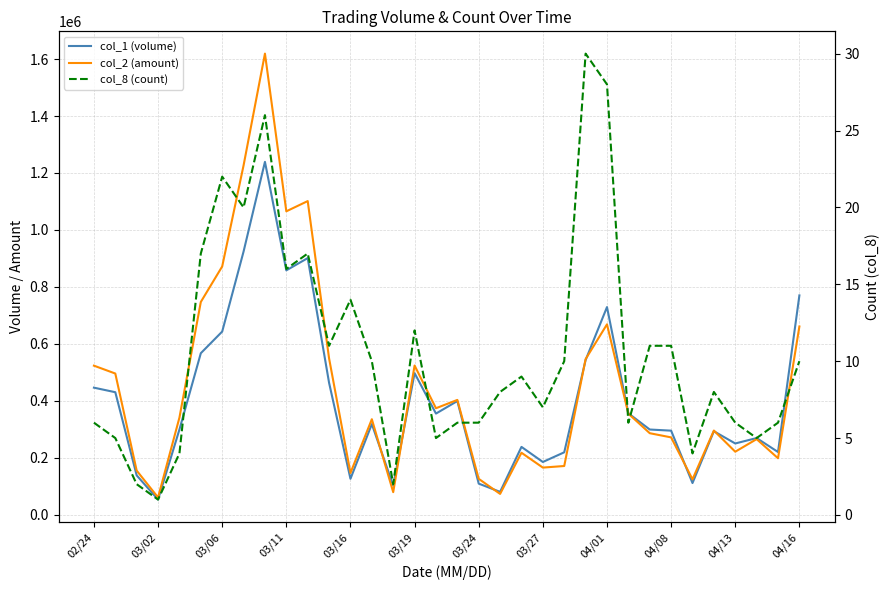

How many data points in col_8 (count) are above 9?

16